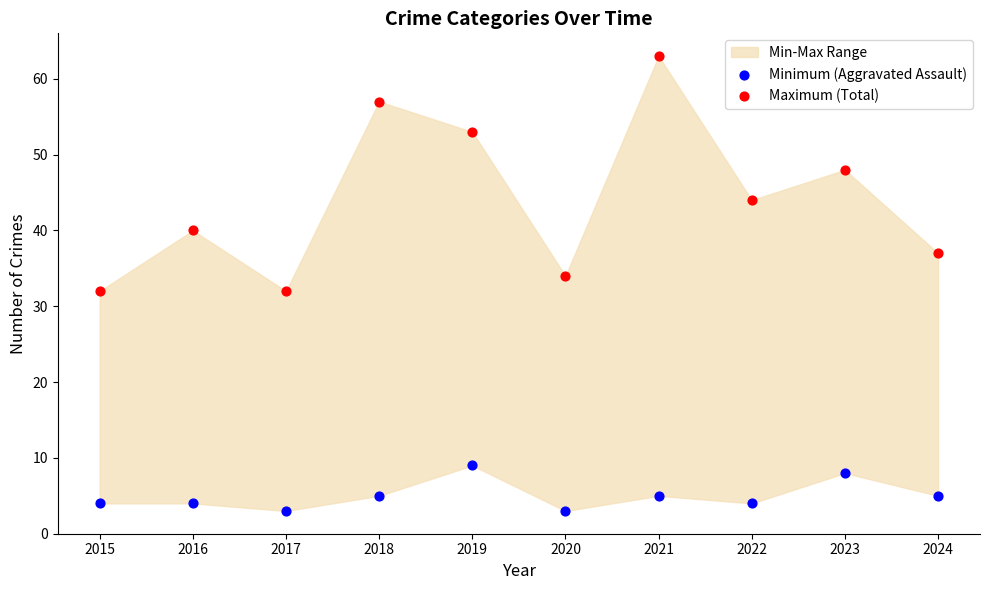

Which series reaches the maximum Y coordinate?

Maximum (Total)